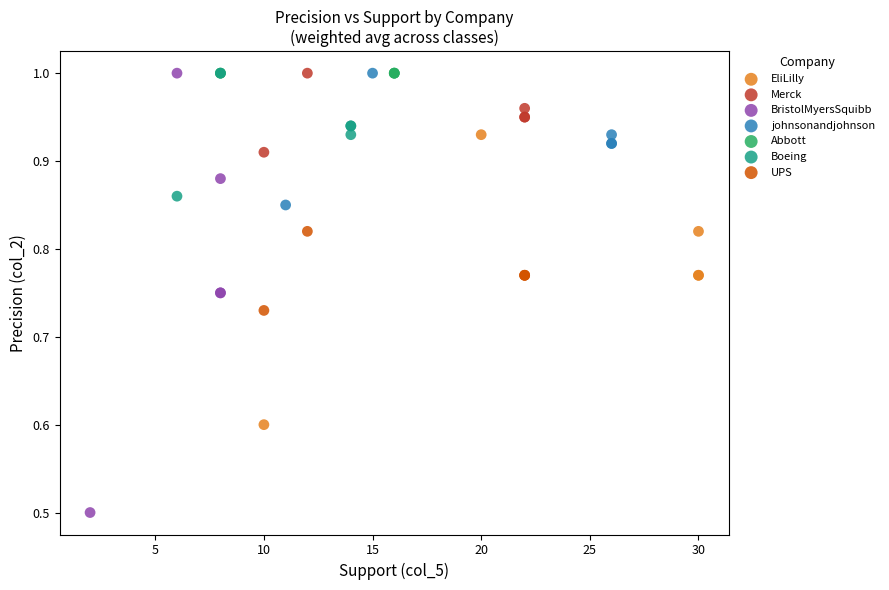

Which series reaches the minimum Y coordinate?

BristolMyersSquibb